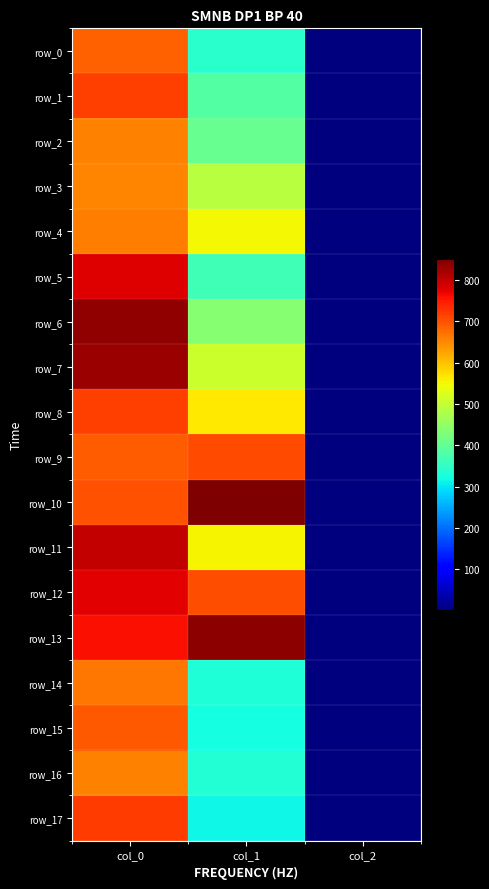

At col_0, list the series in order from smallest to largest.

row_3, row_2, row_16, row_4, row_14, row_0, row_9, row_15, row_10, row_1, row_8, row_17, row_13, row_12, row_5, row_11, row_7, row_6